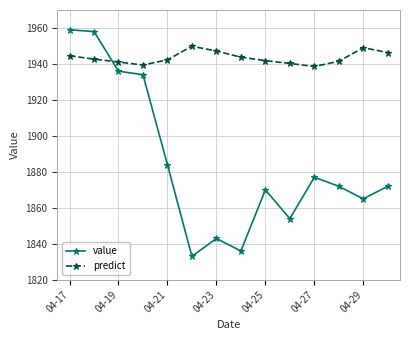

True or false: value and predict cross at least once.

True